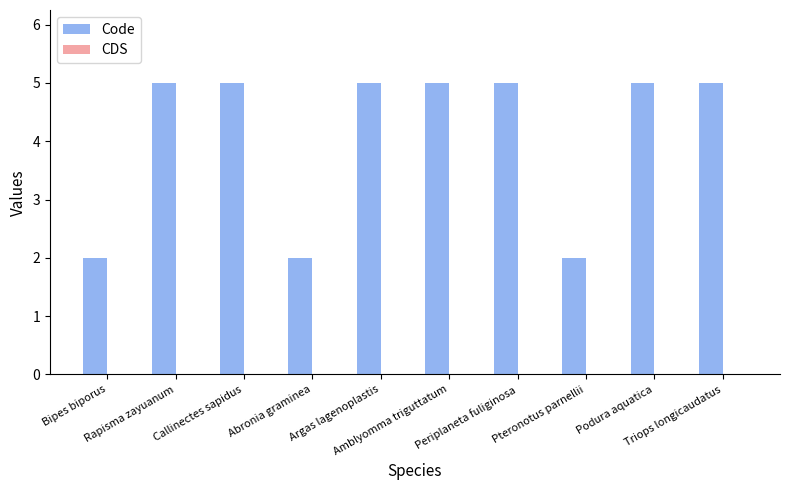

What is the greatest value displayed?

5